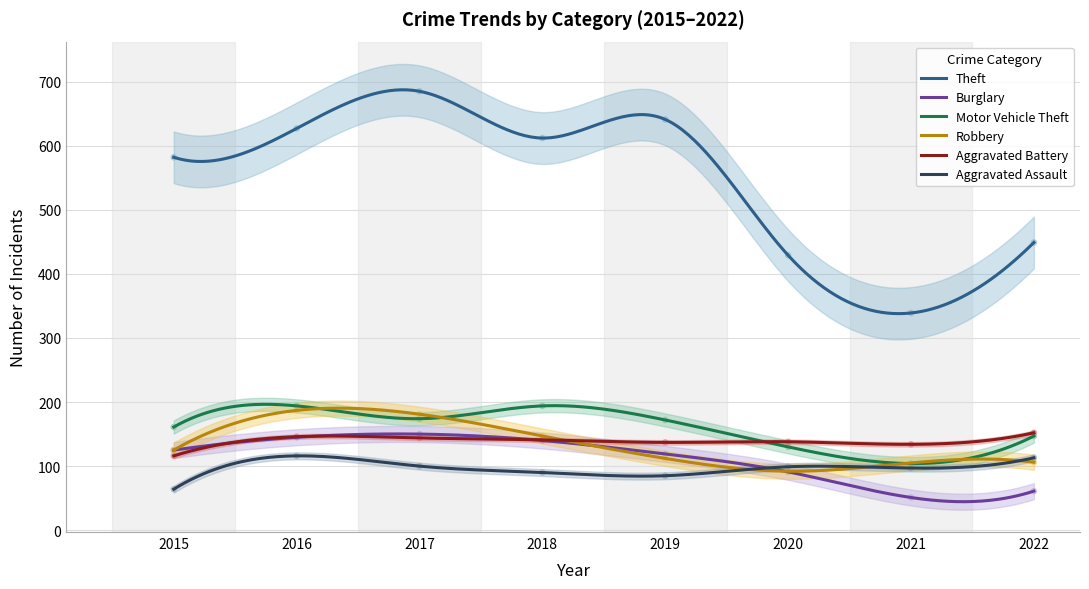

Which series reaches the minimum Y coordinate?

Burglary